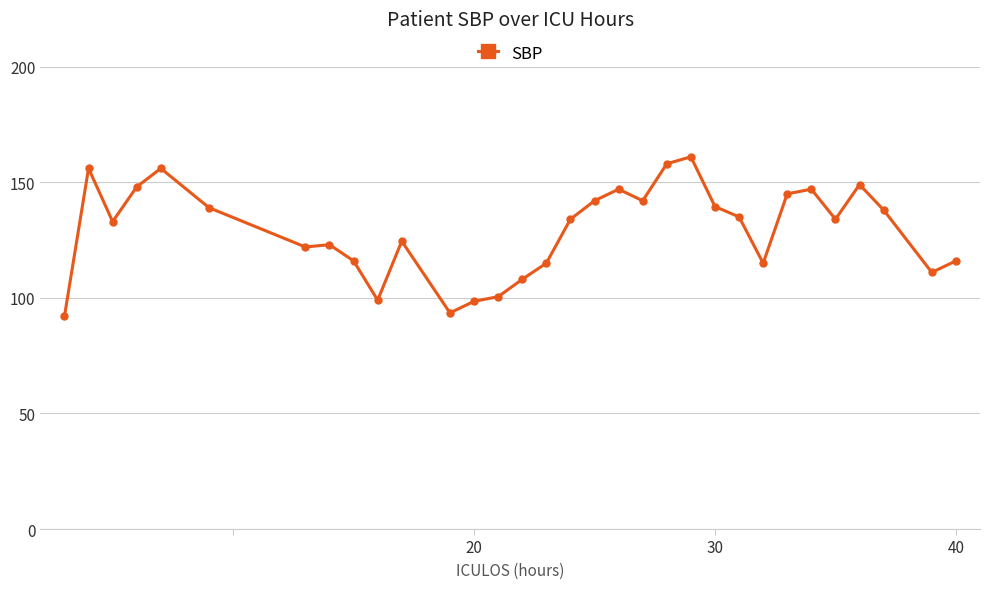

What is the difference between the maximum and minimum values?

69.0